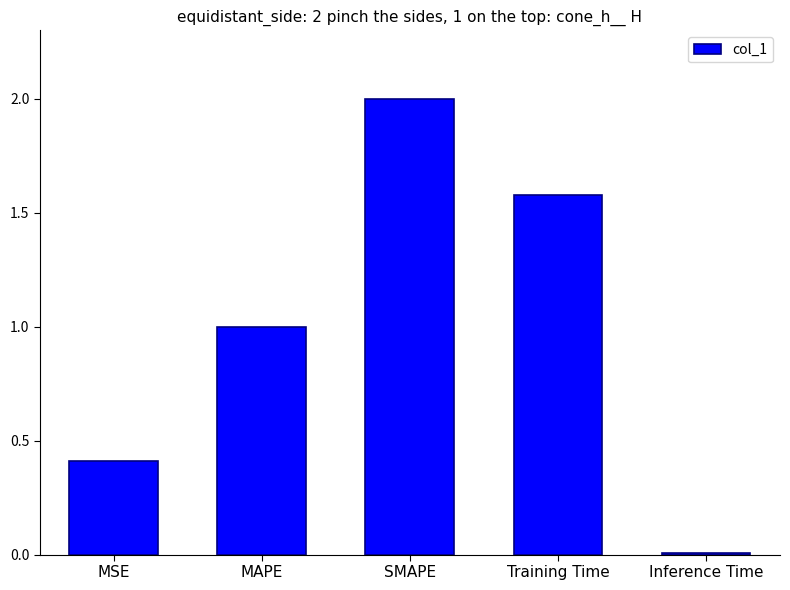

What is the average value?

1.0